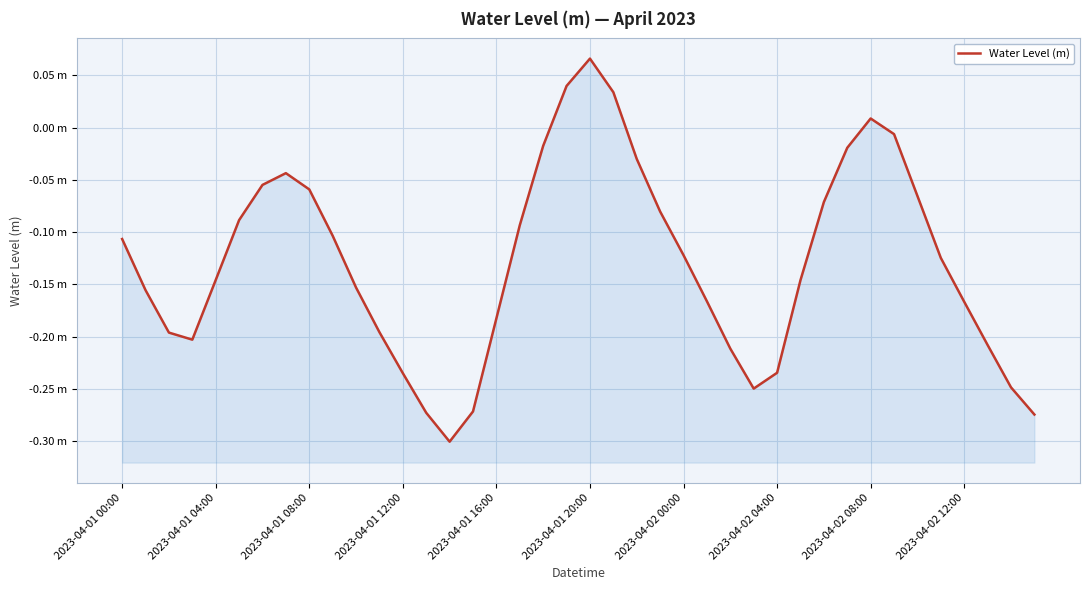

What is the maximum value shown in the chart?

0.1